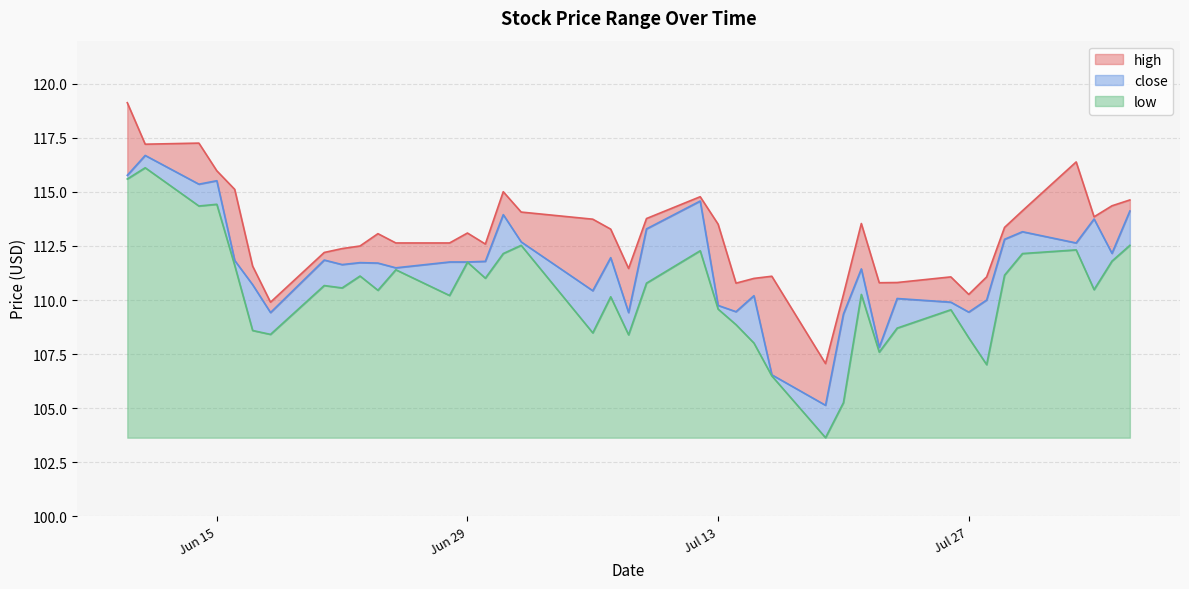

Which series changed the most between 2021-07-21 and 2021-07-27?

high